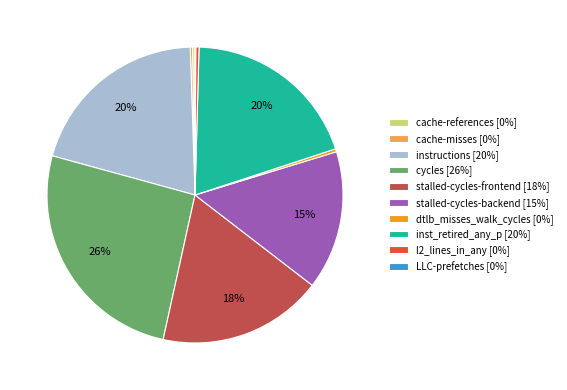

The stalled-cycles-frontend slice represents 18% of the pie. True or false?

True